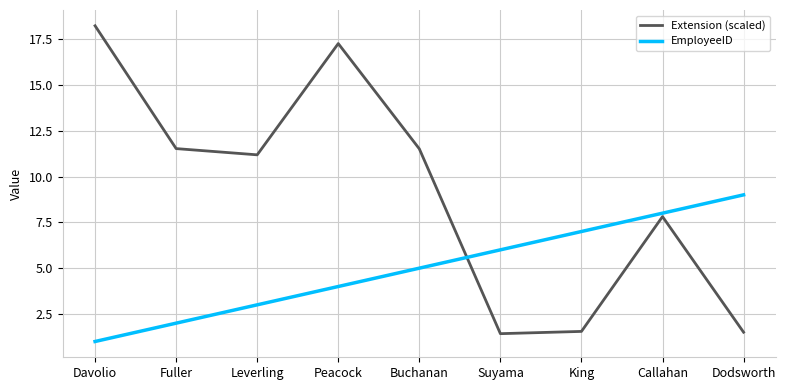

What position from the left is Dodsworth?

9